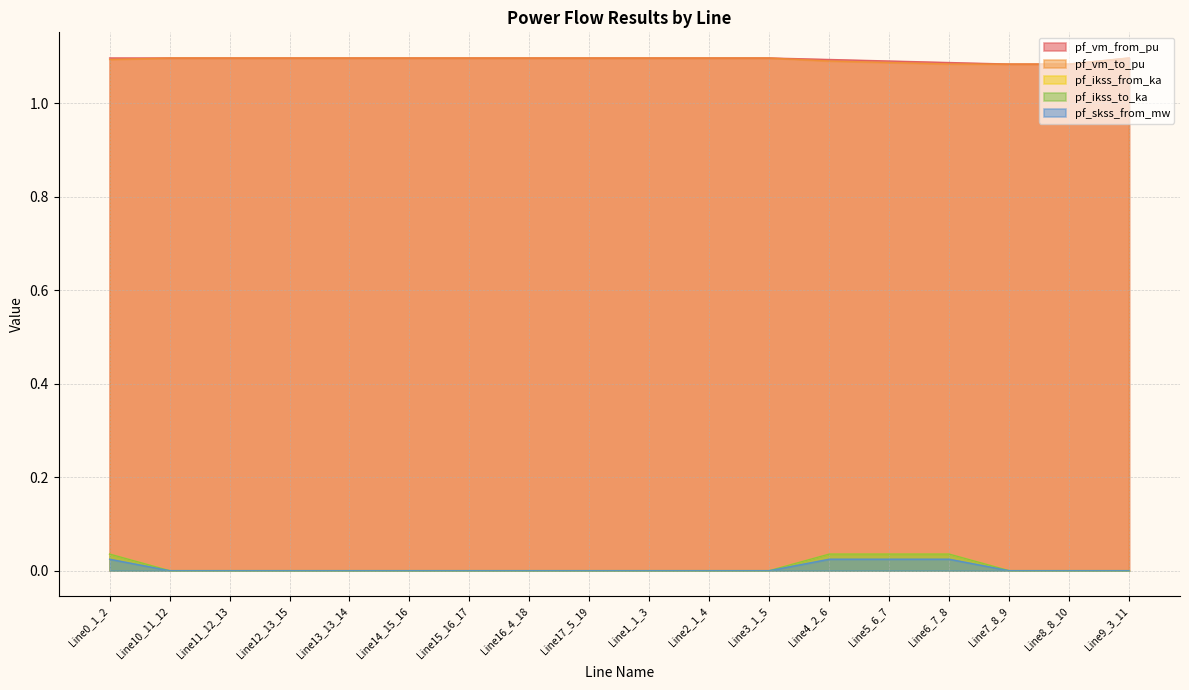

Count the number of data series in this chart.

5